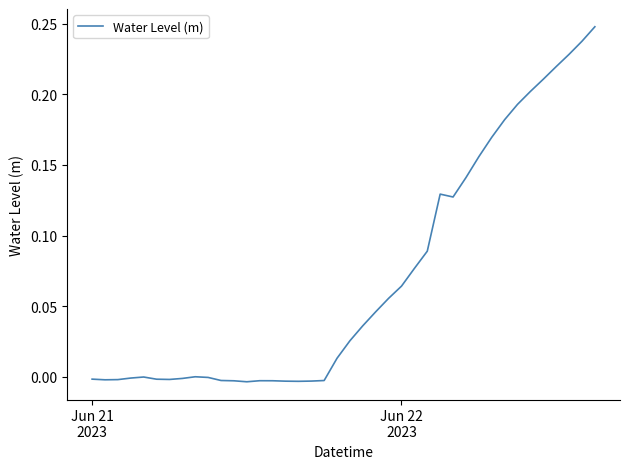

What is the maximum value shown in the chart?

0.2